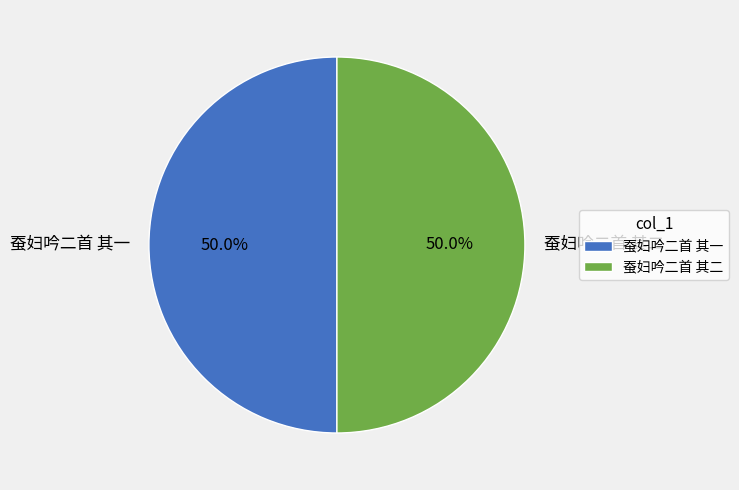

What is the ratio of the value at 蚕妇吟二首 其一 to the value at 蚕妇吟二首 其二?

1.0